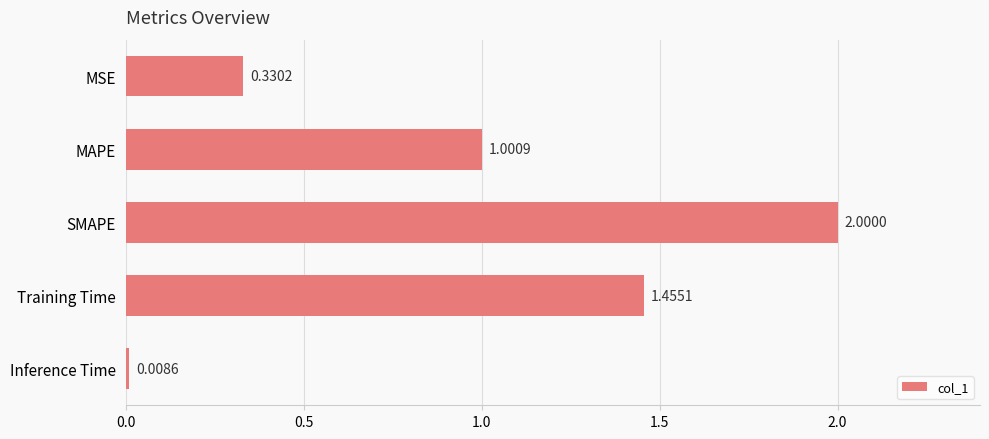

What is the label of the 5th bar from the top?

Inference Time